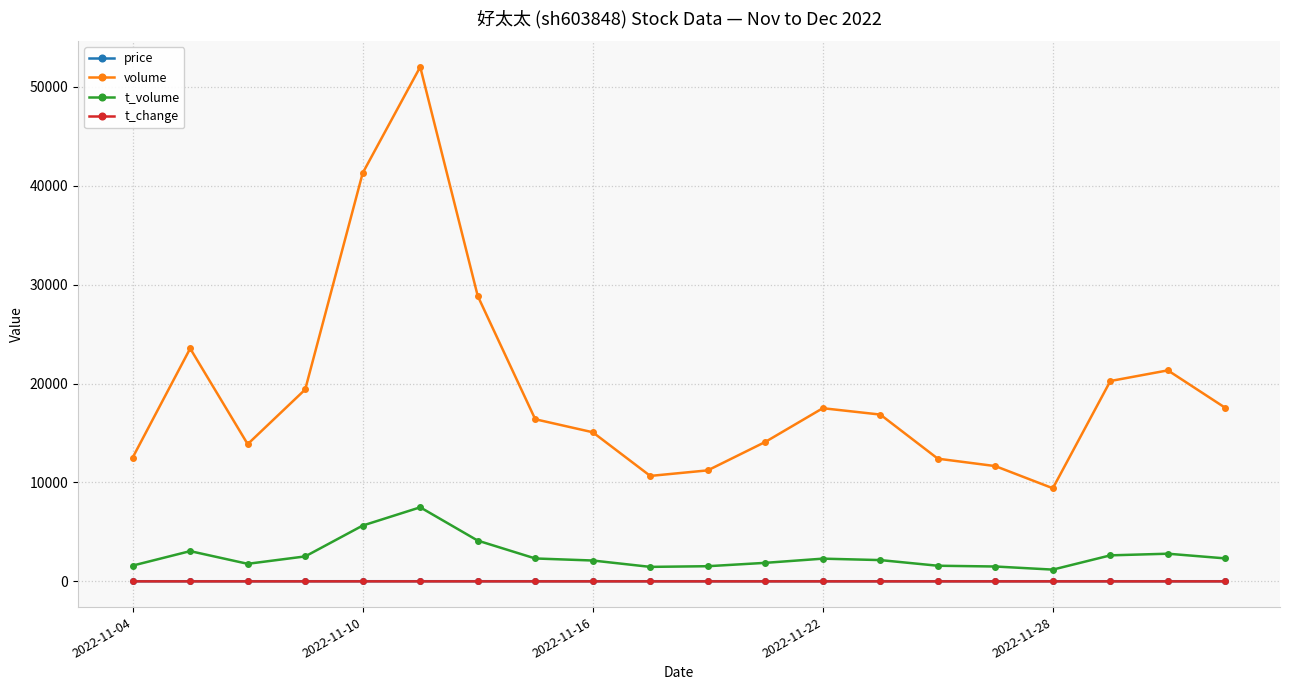

Which series has the largest total across all categories?

volume